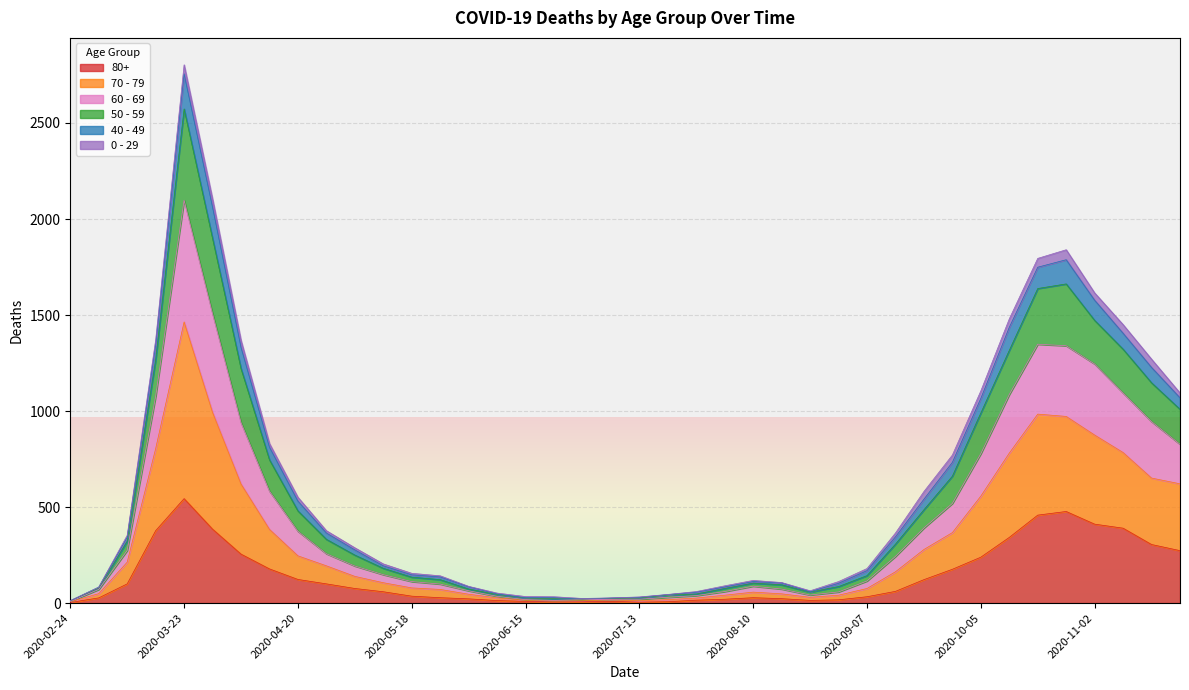

At which category is the sum across all series the highest?

2020-03-23